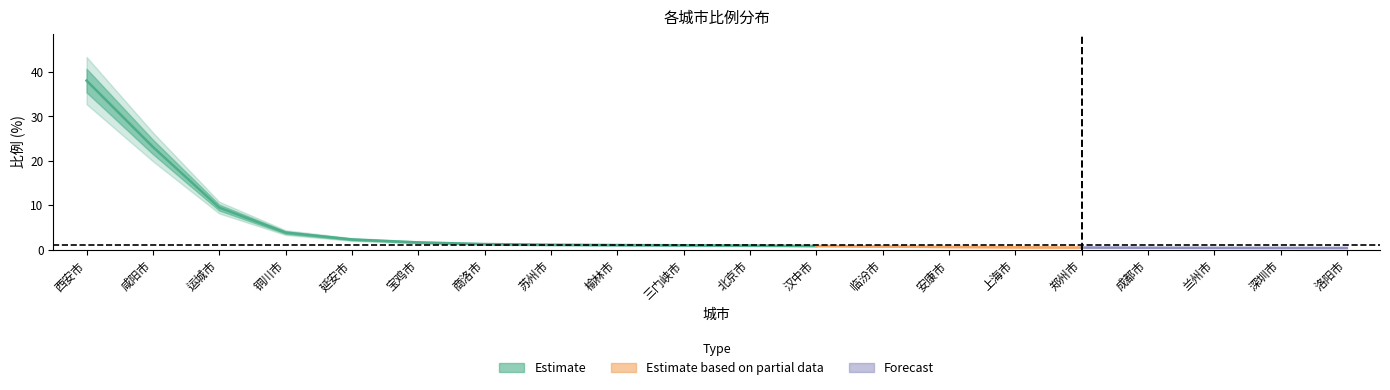

Is it true that the value at 汉中市 is 0.8?

True